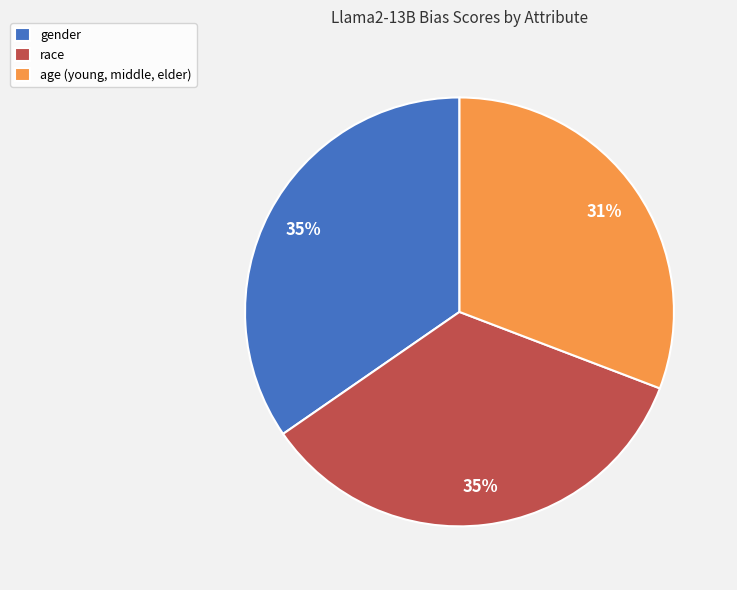

Which category has the smallest portion of the pie?

age (young, middle, elder)